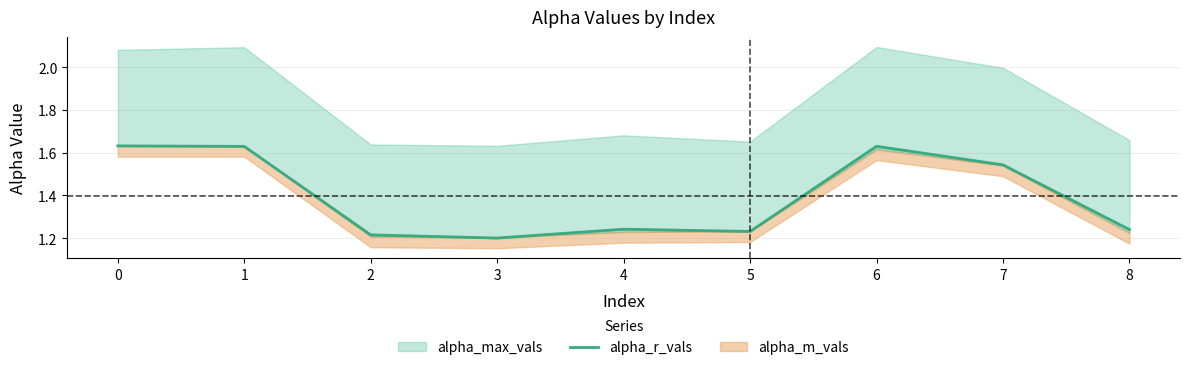

Reading left to right, what are all the values shown in this chart?

0=1.6	1=1.6	2=1.2	3=1.2	4=1.2	5=1.2	6=1.6	7=1.5	8=1.2